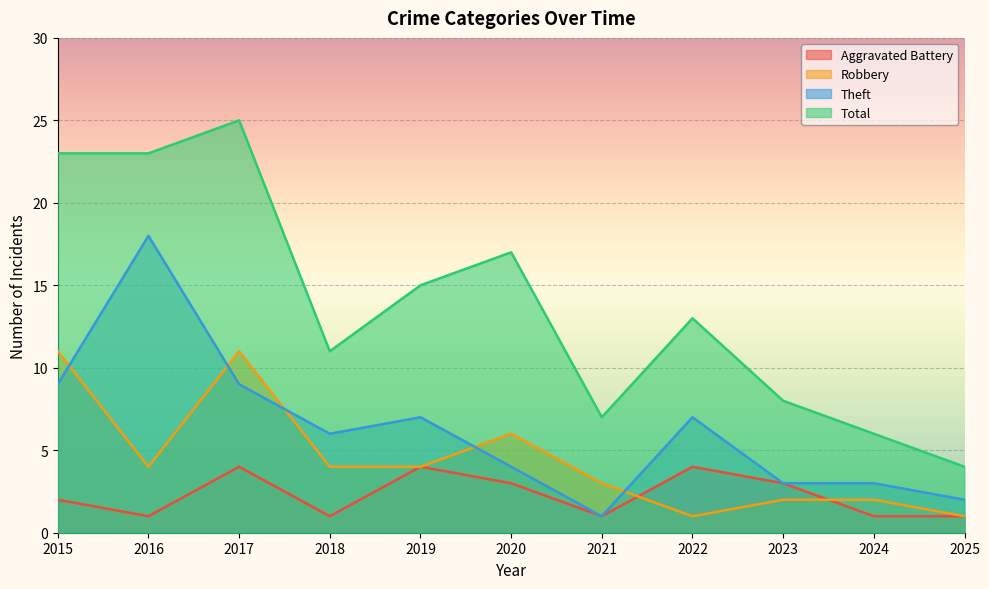

Where is the first local minimum for Total?

2018